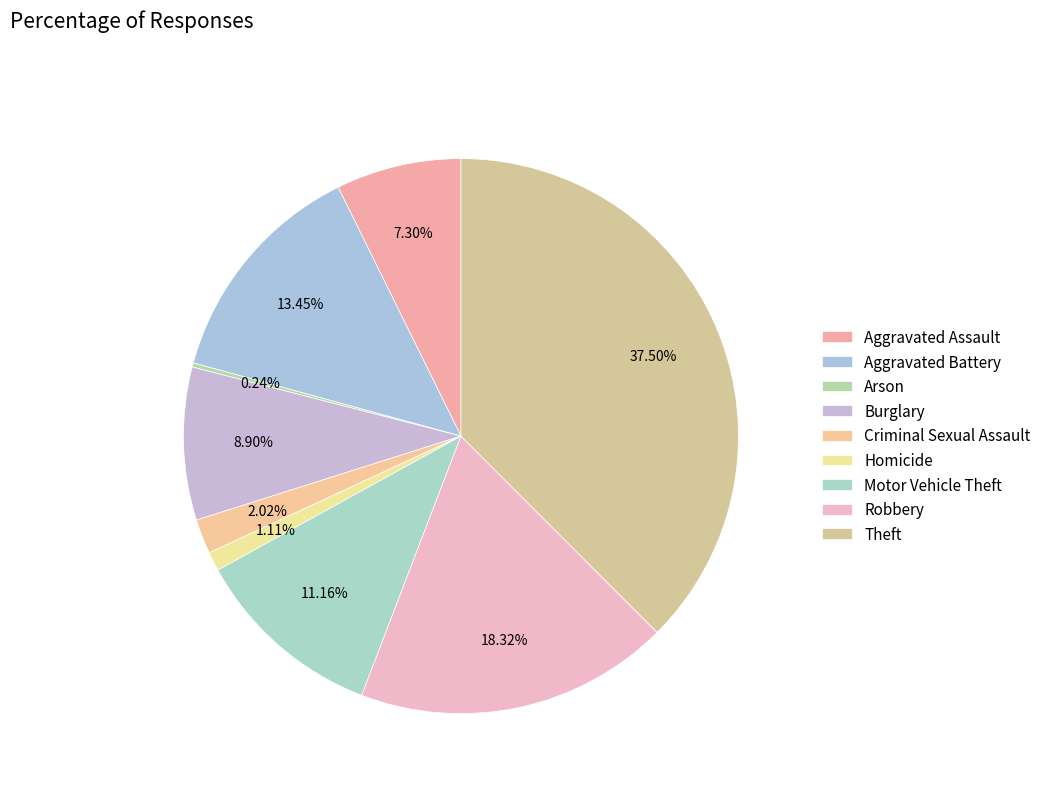

To the nearest percent, what is the average slice percentage?

11%